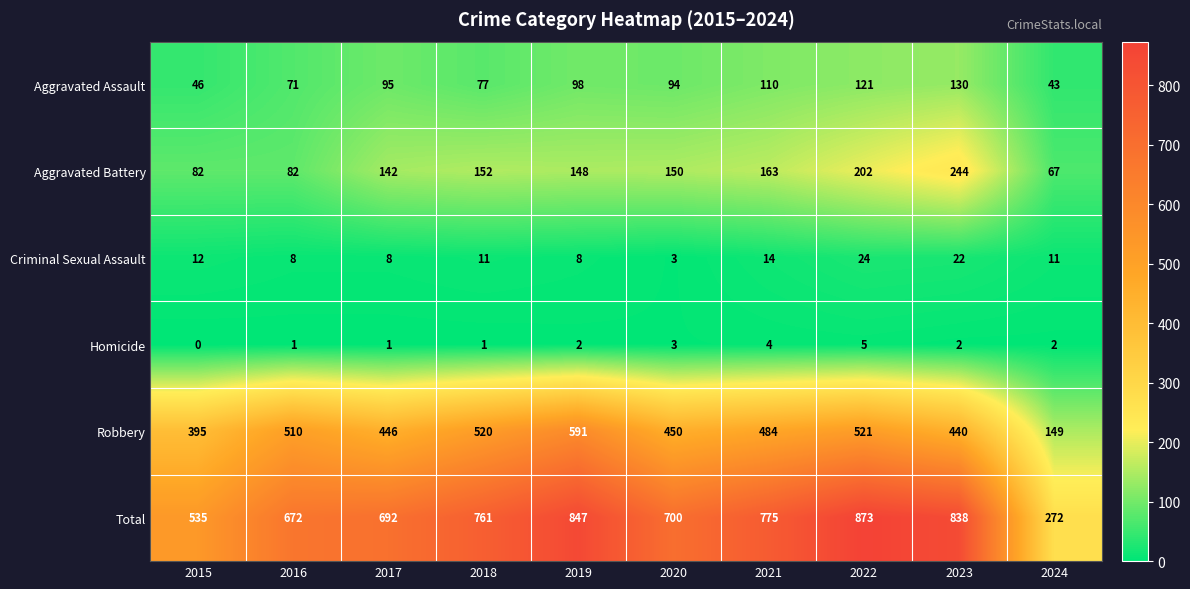

The value of Robbery at 2019 is 591. True or false?

True